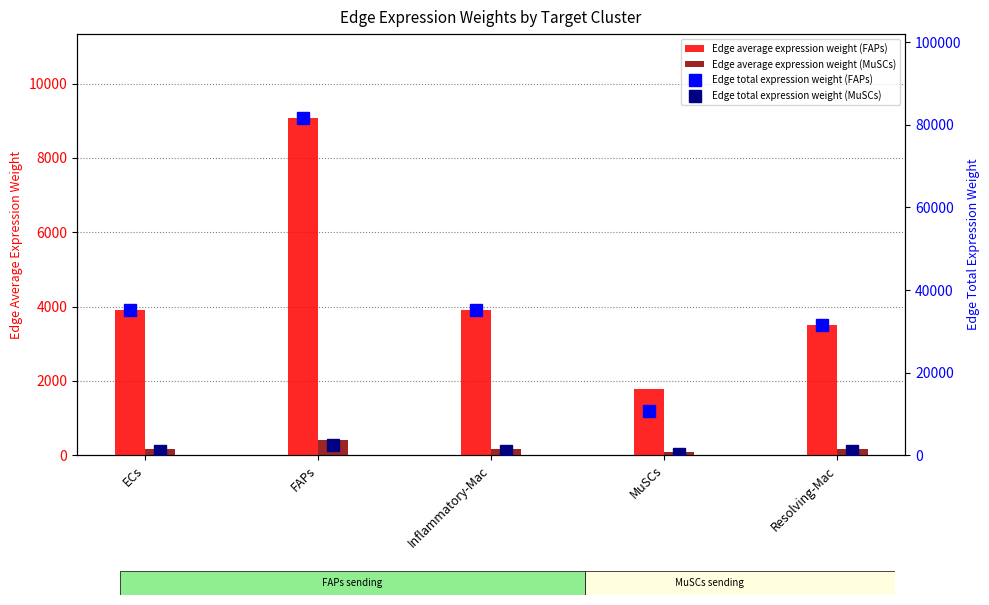

True or false: Edge average expression weight (FAPs) has a value of 2727.5 at ECs.

False